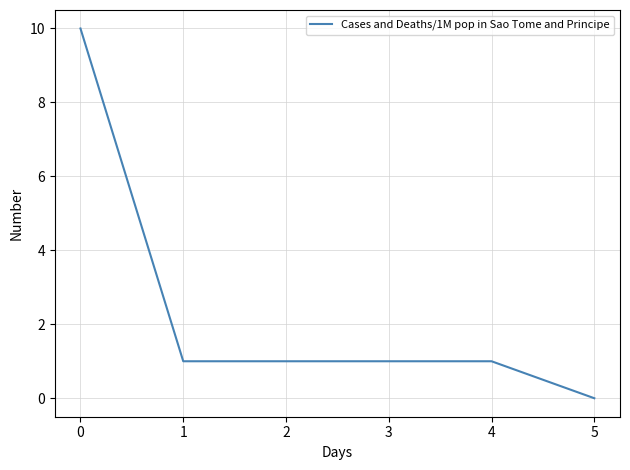

What is the difference between the maximum and minimum values?

10